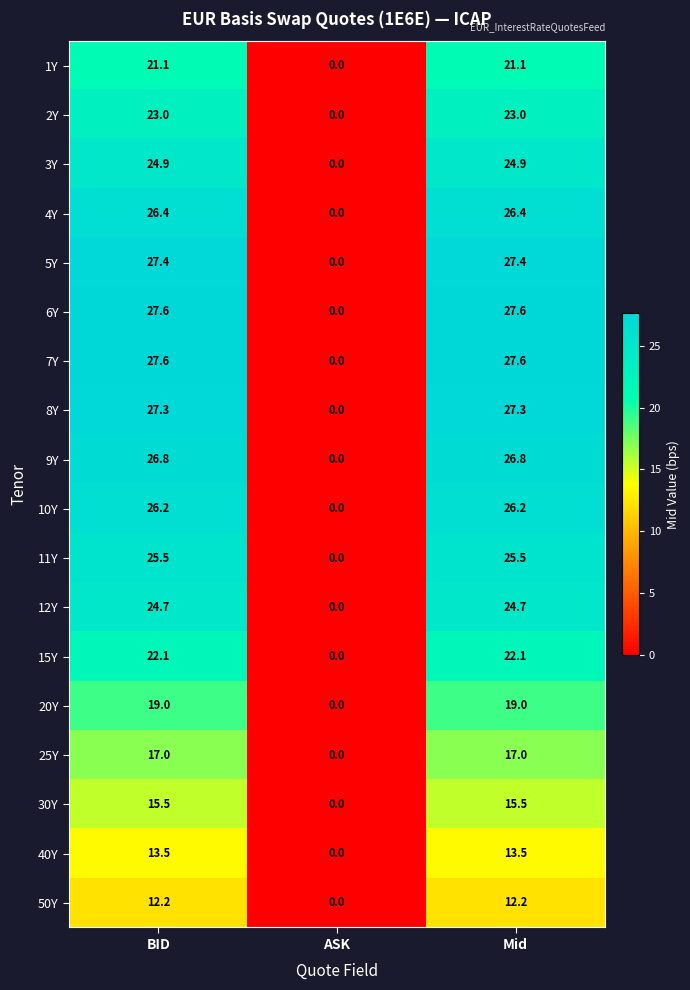

What is the difference between the highest and lowest values at BID?

15.4